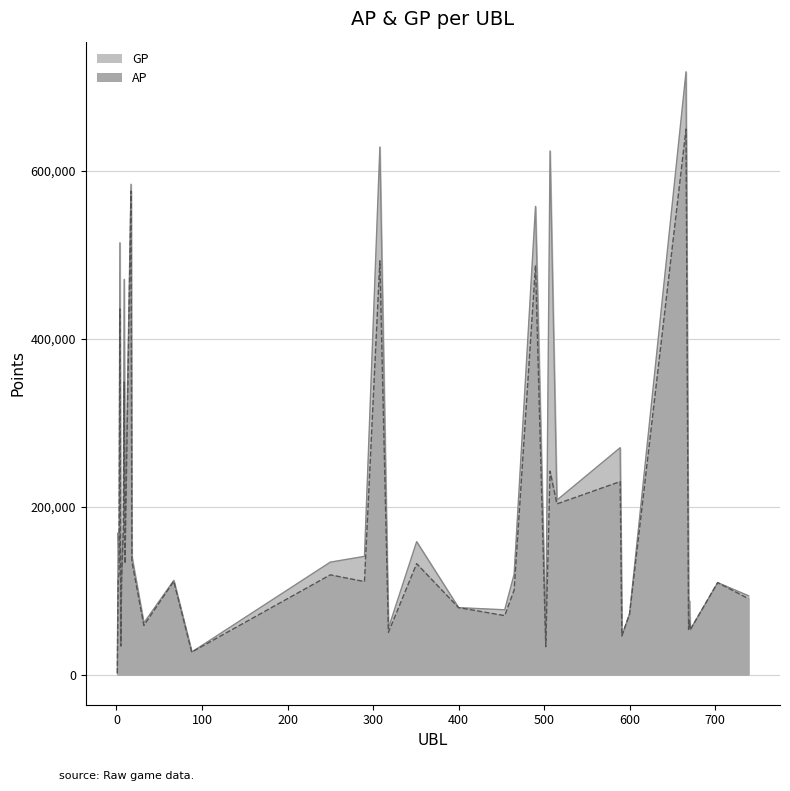

Reading left to right, transcribe all the data shown in this chart.

AP: 1689	112709	120613	435706	34011	113645	173120	348480	132206	576015	134866	58565	111124	26838	118833	110825	493017	50346	132155	79780	70252	100666	487569	33187	242423	203351	230001	46113	72171	650037	53706	64231	53471	109552	90480
GP: 1689	168861	132528	514544	34307	114775	176772	470946	168588	584257	140745	61479	112174	26838	133986	140865	628642	55306	158355	79780	77191	119514	557897	42260	623919	207870	270343	46113	72456	718235	67615	87763	53596	109552	93959